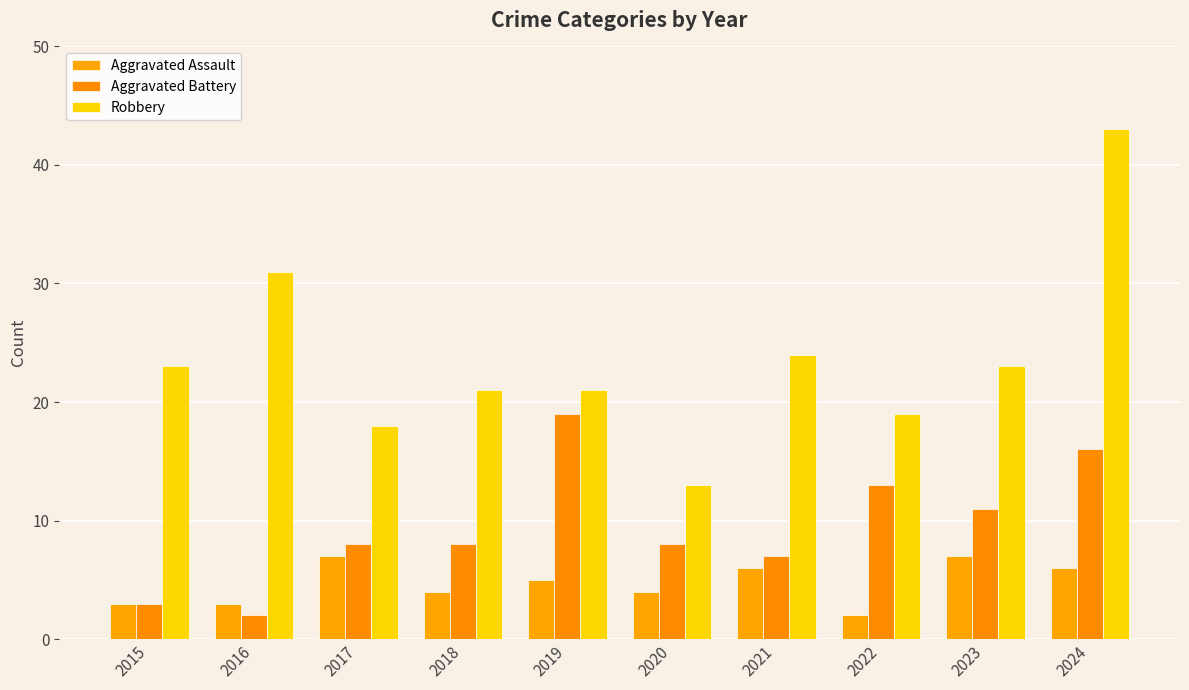

What is the difference between the maximum and minimum values in the Aggravated Battery series?

17